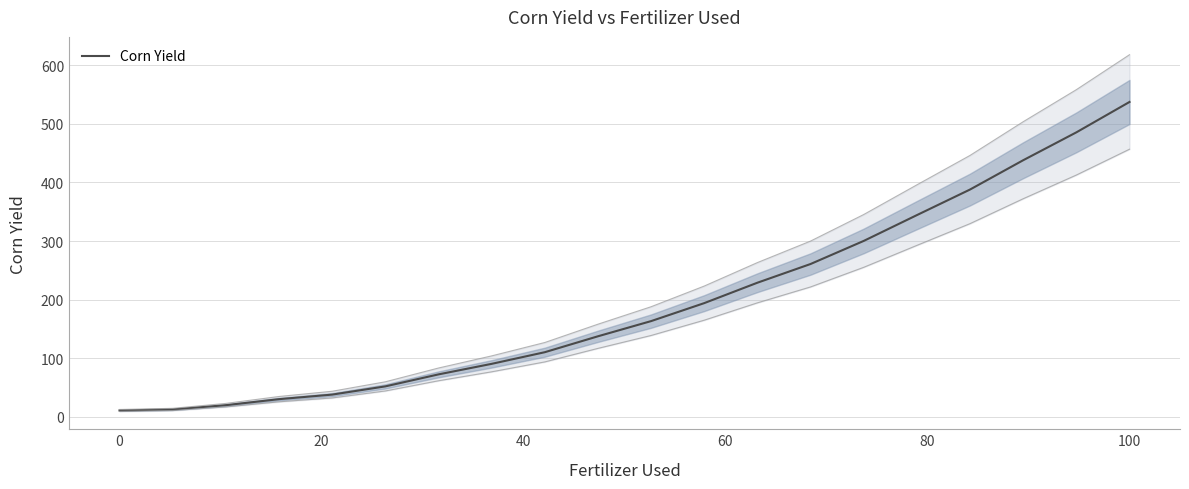

Is it true that Corn Yield equals 537.2 at 100?

True